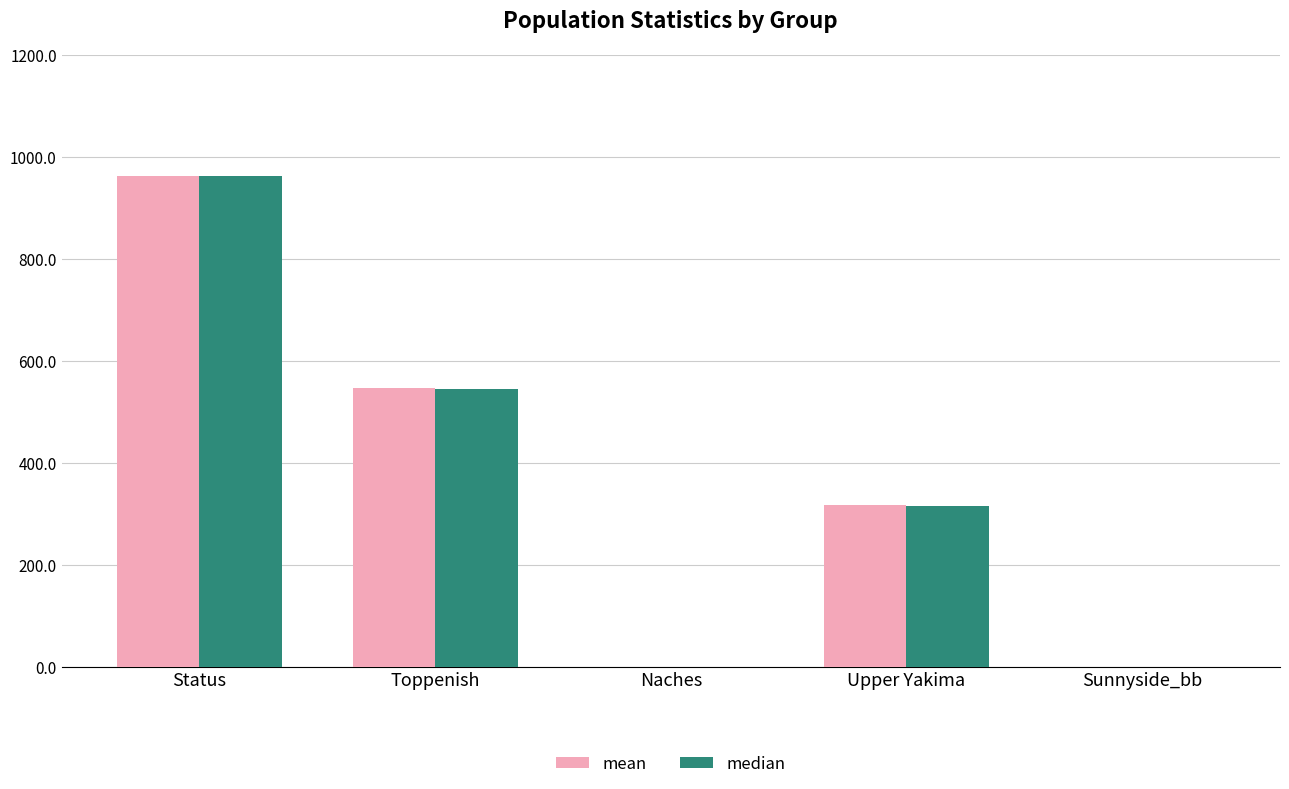

Reading right to left, transcribe all the data shown in this chart.

mean: 0.0	318.2	0.0	546.8	963.4
median: 0.0	316.6	0.0	545.7	963.9